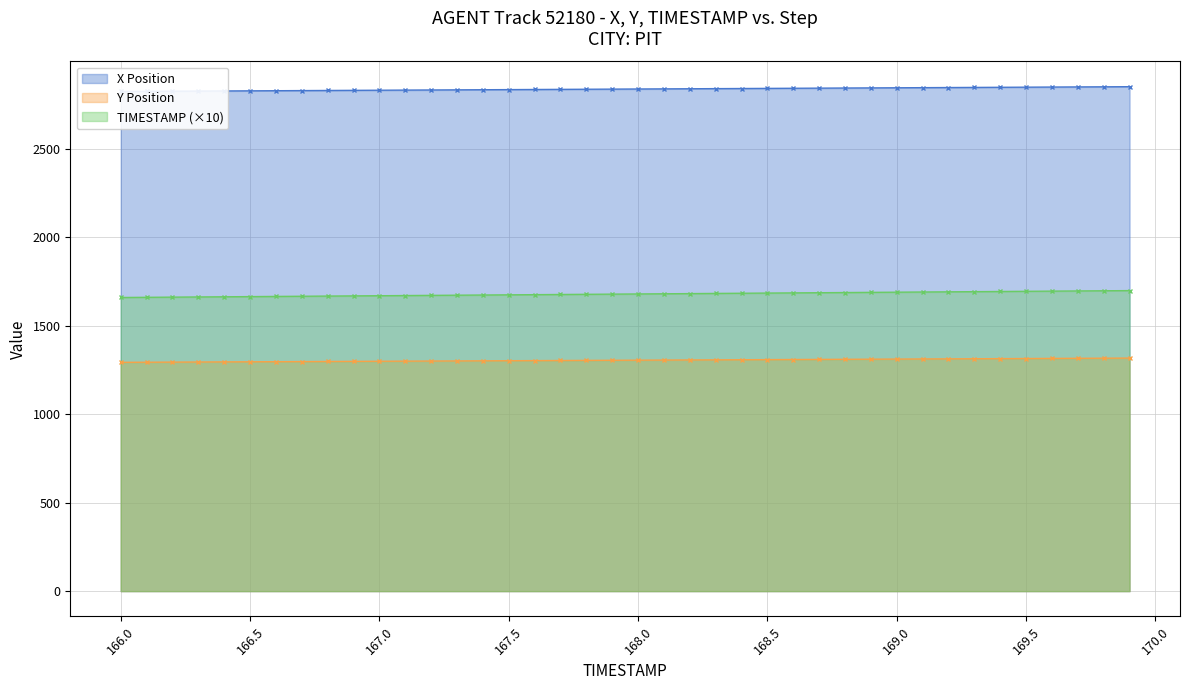

Reading right to left, what are all the values shown in this chart?

X: 2851.8	2851.1	2850.4	2849.7	2849.0	2848.3	2847.7	2847.0	2846.3	2845.6	2844.9	2844.2	2843.5	2842.8	2842.2	2841.5	2840.8	2840.1	2839.4	2838.7	2838.0	2837.3	2836.6	2835.9	2835.2	2834.6	2833.8	2833.2	2832.5	2831.8	2831.1	2830.4	2829.7	2829.0	2828.3	2827.6	2826.9	2826.2	2825.5	2824.8
Y: 1317.5	1316.8	1316.2	1315.6	1315.0	1314.3	1313.7	1313.1	1312.5	1311.9	1311.2	1310.6	1310.0	1309.4	1308.8	1308.2	1307.5	1306.9	1306.3	1305.7	1305.1	1304.5	1303.9	1303.2	1302.6	1302.0	1301.4	1300.8	1300.2	1299.6	1299.0	1298.3	1297.7	1297.1	1296.5	1295.9	1295.3	1294.7	1294.1	1293.5
TIMESTAMP: 1699.0	1698.0	1697.0	1696.0	1695.0	1694.0	1693.0	1692.0	1691.0	1690.0	1689.0	1688.0	1687.0	1686.0	1685.0	1684.0	1683.0	1682.0	1681.0	1680.0	1679.0	1678.0	1677.0	1676.0	1675.0	1674.0	1673.0	1672.0	1671.0	1670.0	1669.0	1668.0	1667.0	1666.0	1665.0	1664.0	1663.0	1662.0	1661.0	1660.0